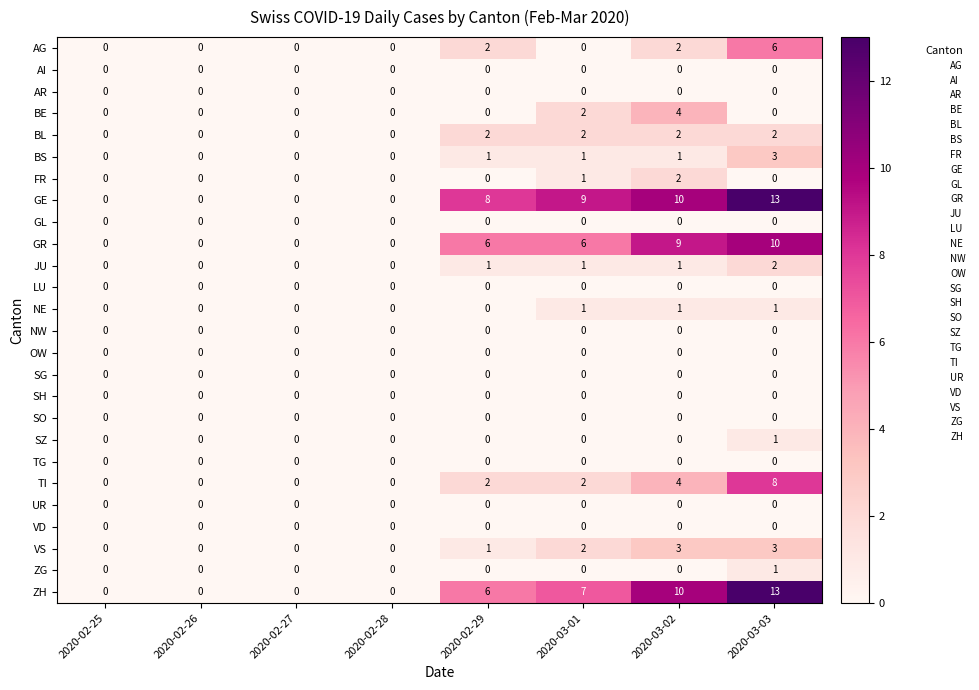

Is it true that FR equals 0 at 2020-02-28?

True